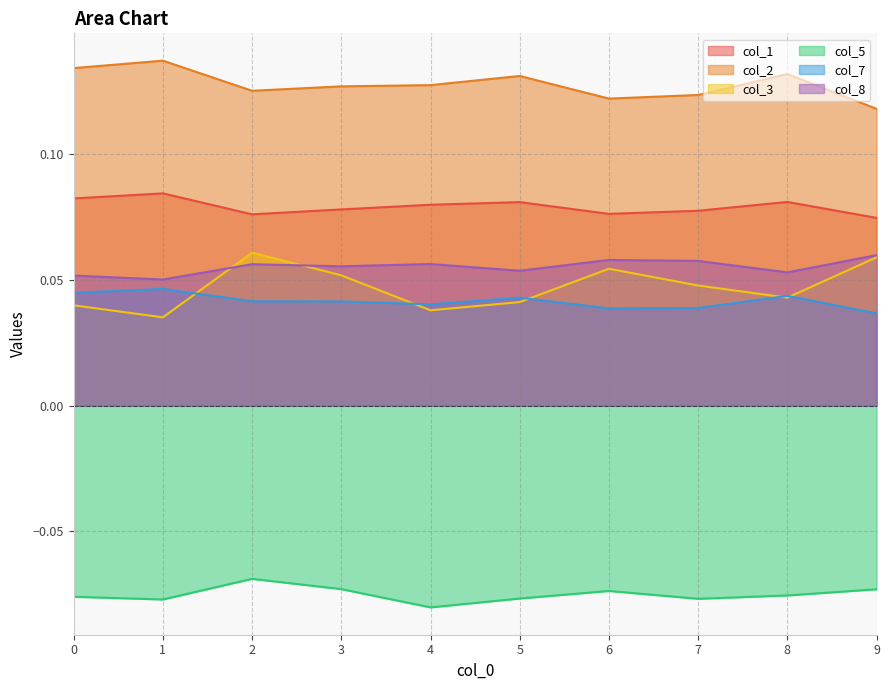

Is the value of col_2 at 2 greater than the value of col_1 at 8?

Yes